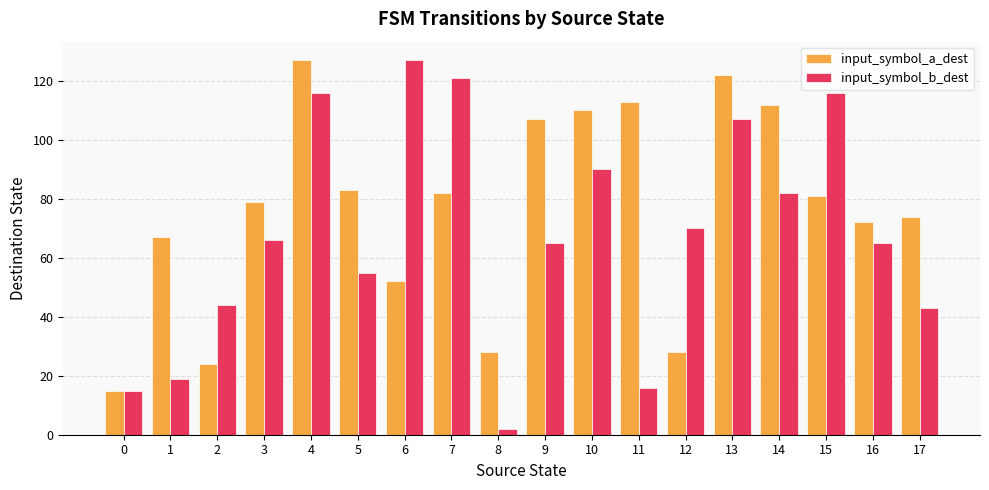

The input_symbol_b_dest series shows 82 at 14. True or false?

True